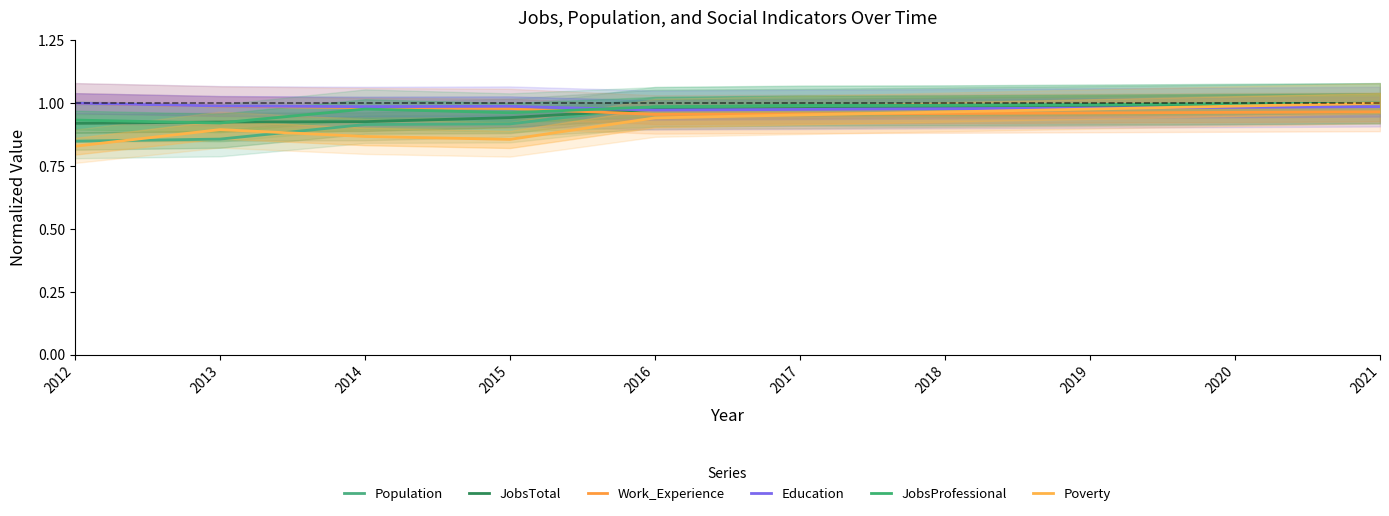

Which series has the largest total across all categories?

Education